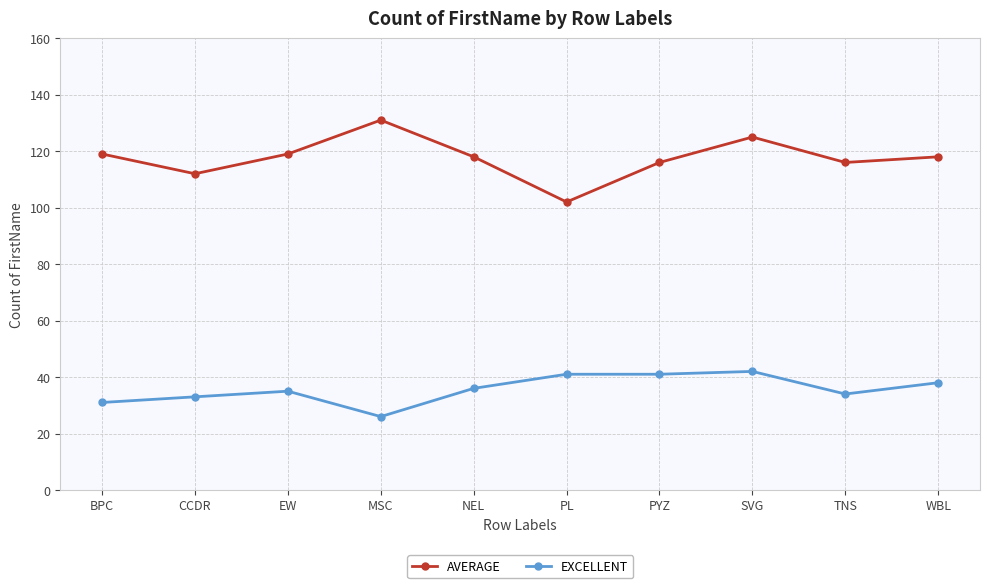

At which category does the chart reach its peak across all series?

MSC